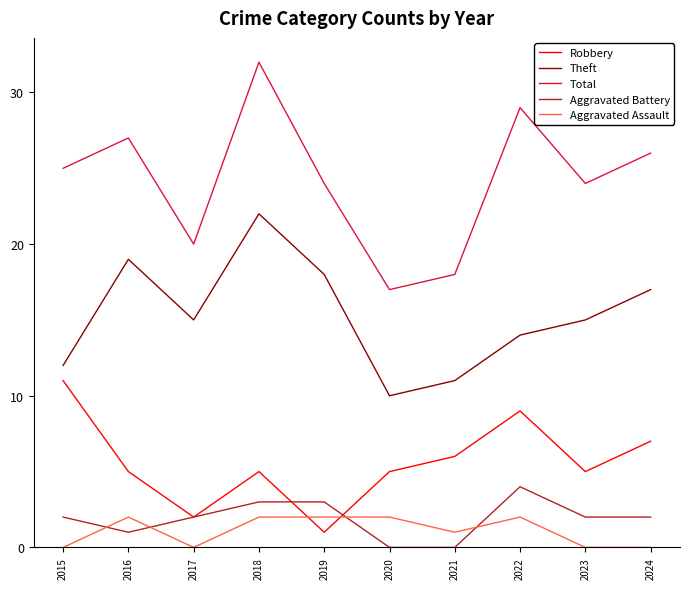

True or false: Total and Aggravated Assault cross at least once.

False